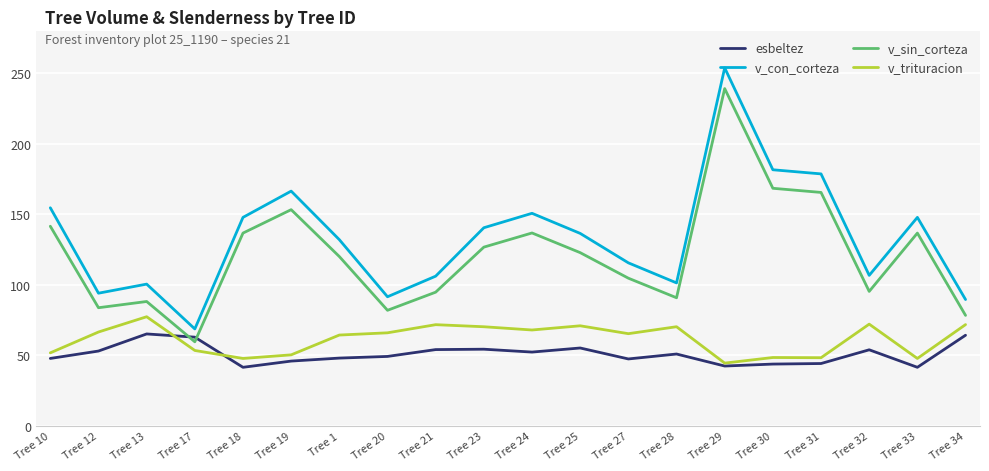

How many lines are shown in the chart?

4